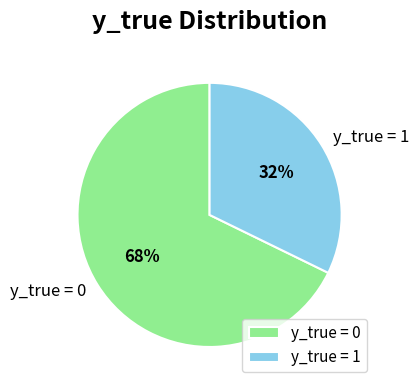

Count the number of slices in the pie.

2